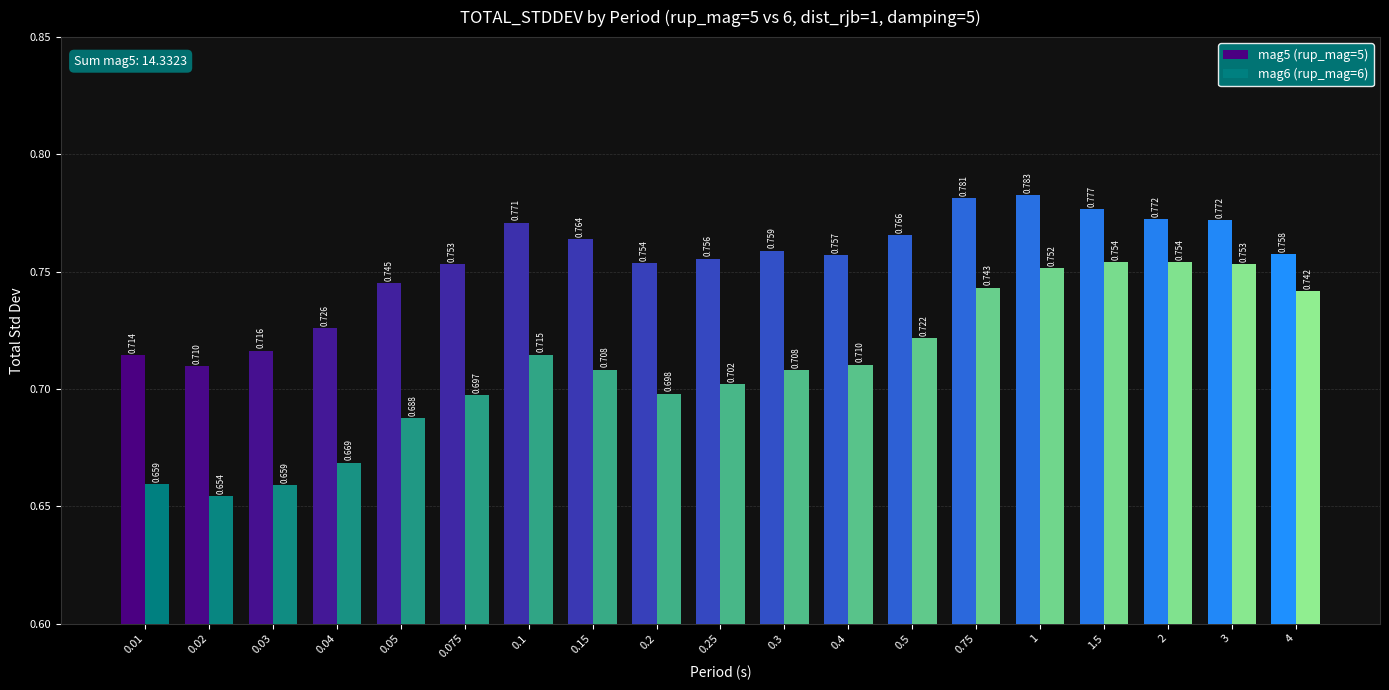

Which category has the lowest value in the mag5 (rup_mag=5) series?

0.02